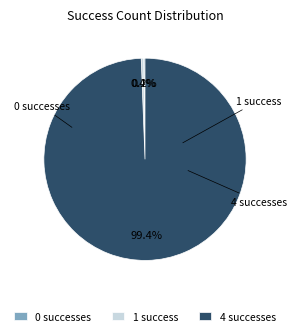

The 0 slice represents 0% of the pie. True or false?

True